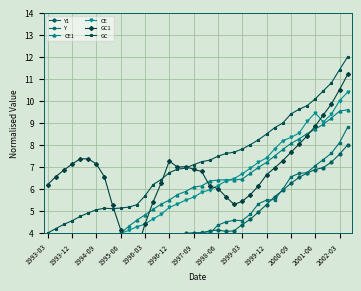

What is the highest value of the GC series?

12.0